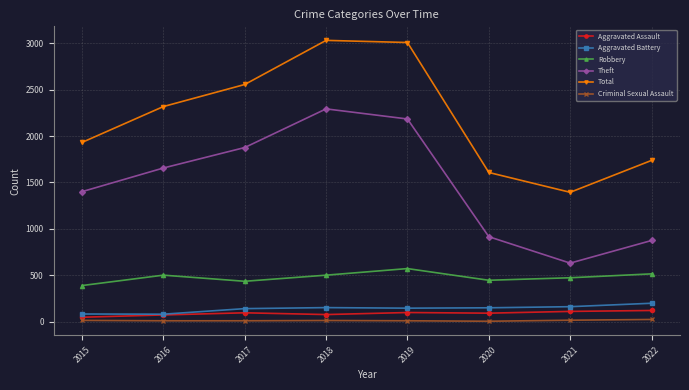

What is the greatest value displayed?

3033